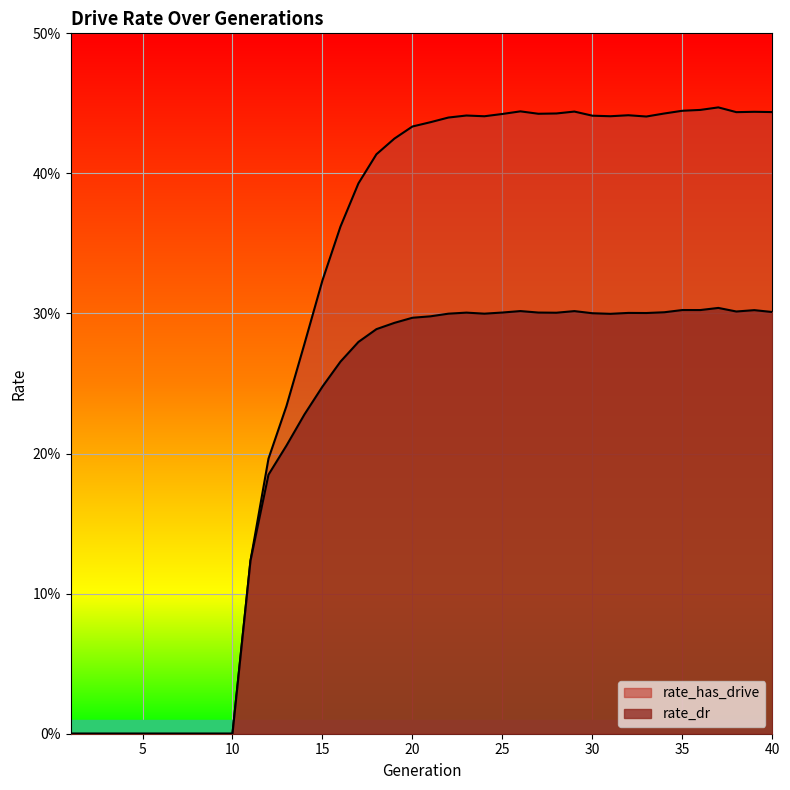

Where is rate_dr nearest to the value 0?

1